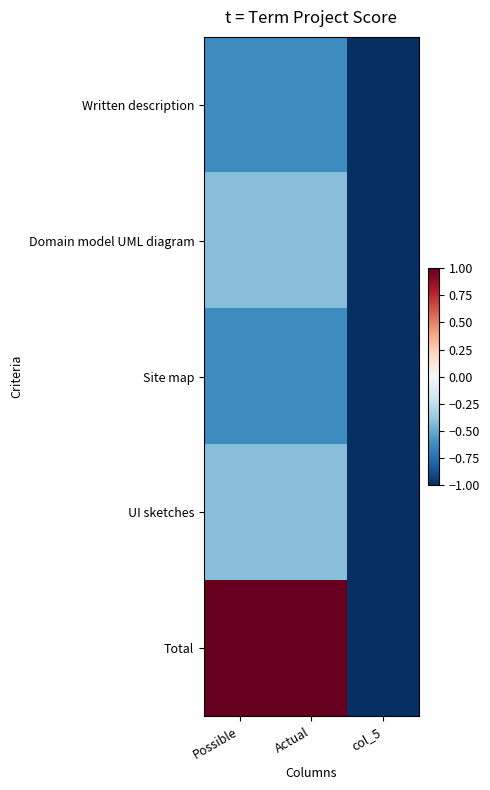

Which series has the largest total across all categories?

Total